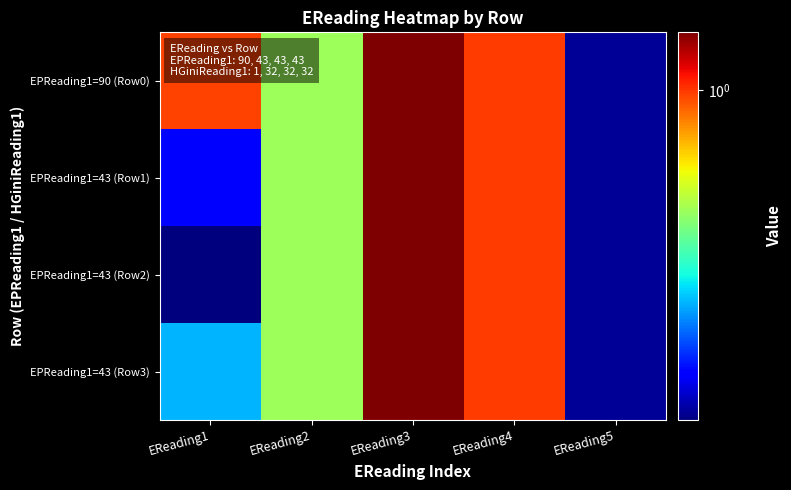

Which series has the largest total across all categories?

EPReading1=90 (Row0)